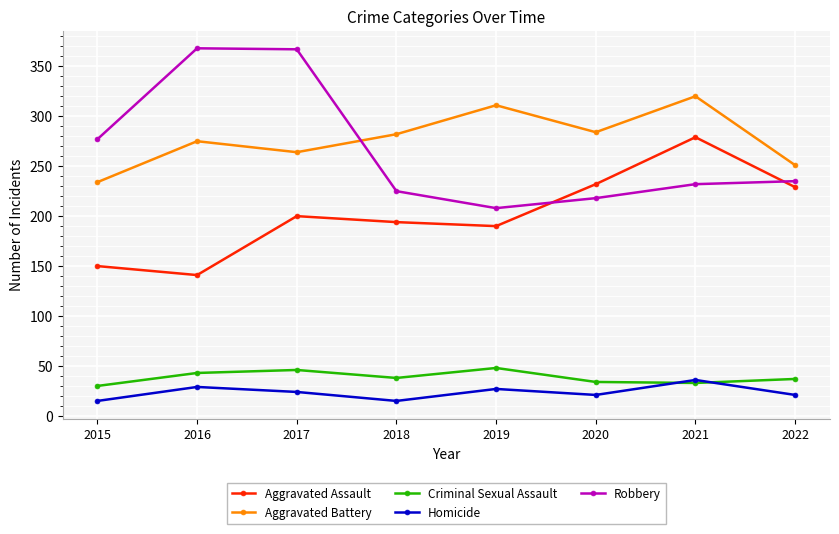

The Homicide series shows 29 at 2016. True or false?

True